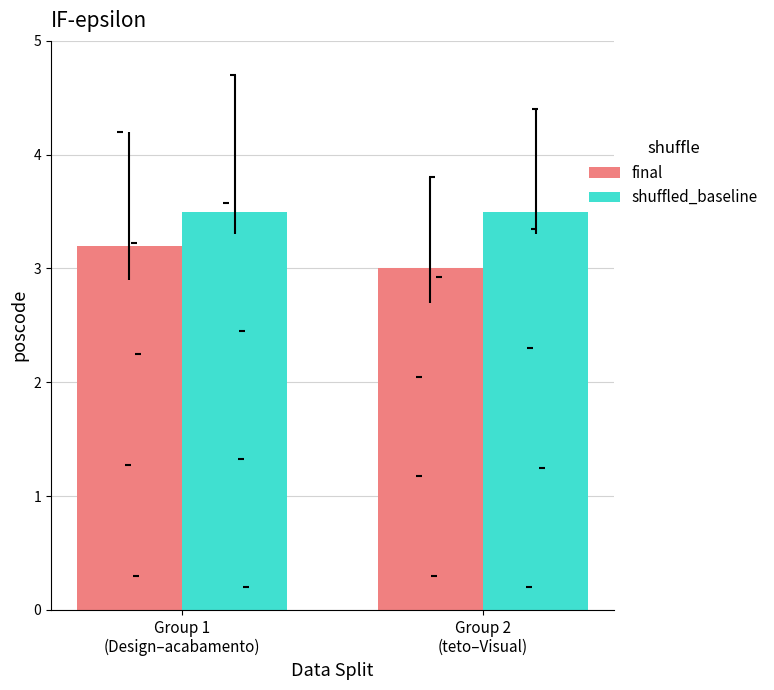

Which series contains the lowest Y value?

final